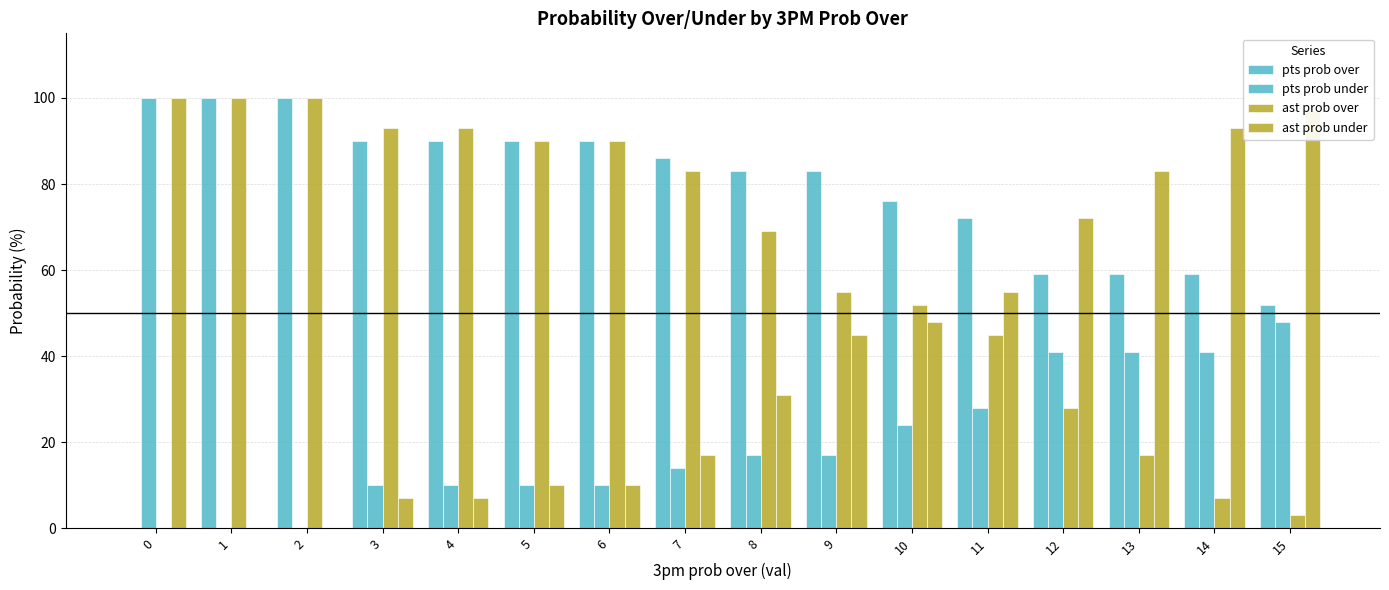

Reading left to right, what are all the values shown in this chart?

pts prob over: 0=0	1=100	2=100	3=90	4=90	5=90	6=90	7=86	8=83	9=83	10=76	11=72	12=59	13=59	14=59	15=52
pts prob under: 0=100	1=0	2=0	3=10	4=10	5=10	6=10	7=14	8=17	9=17	10=24	11=28	12=41	13=41	14=41	15=48
ast prob over: 0=0	1=100	2=100	3=93	4=93	5=90	6=90	7=83	8=69	9=55	10=52	11=45	12=28	13=17	14=7	15=3
ast prob under: 0=100	1=0	2=0	3=7	4=7	5=10	6=10	7=17	8=31	9=45	10=48	11=55	12=72	13=83	14=93	15=97